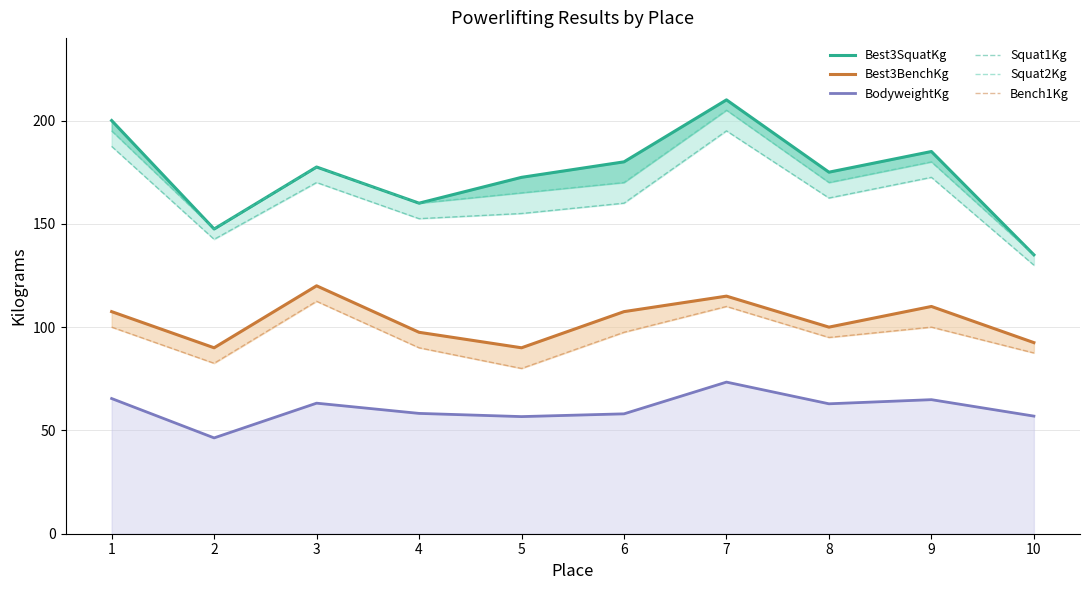

Where does the Best3BenchKg series first go above 107?

1